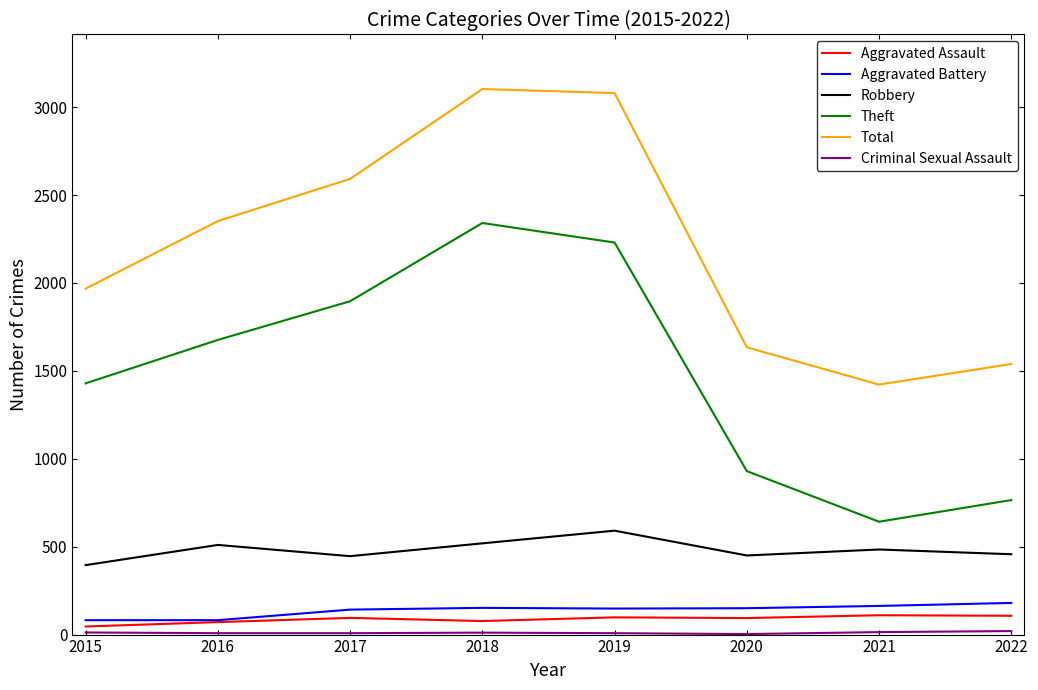

Which series has the largest total across all categories?

Total